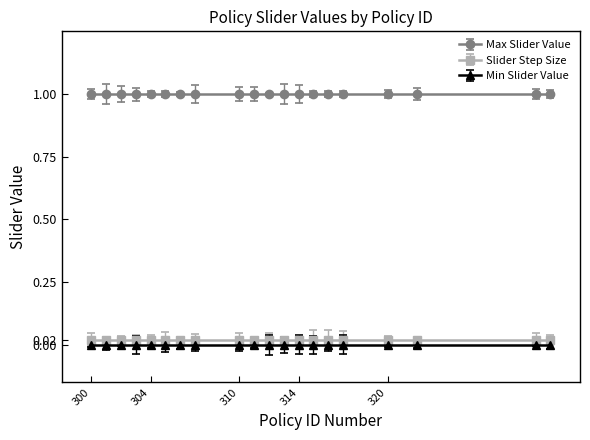

Count the number of categories in the chart.

20